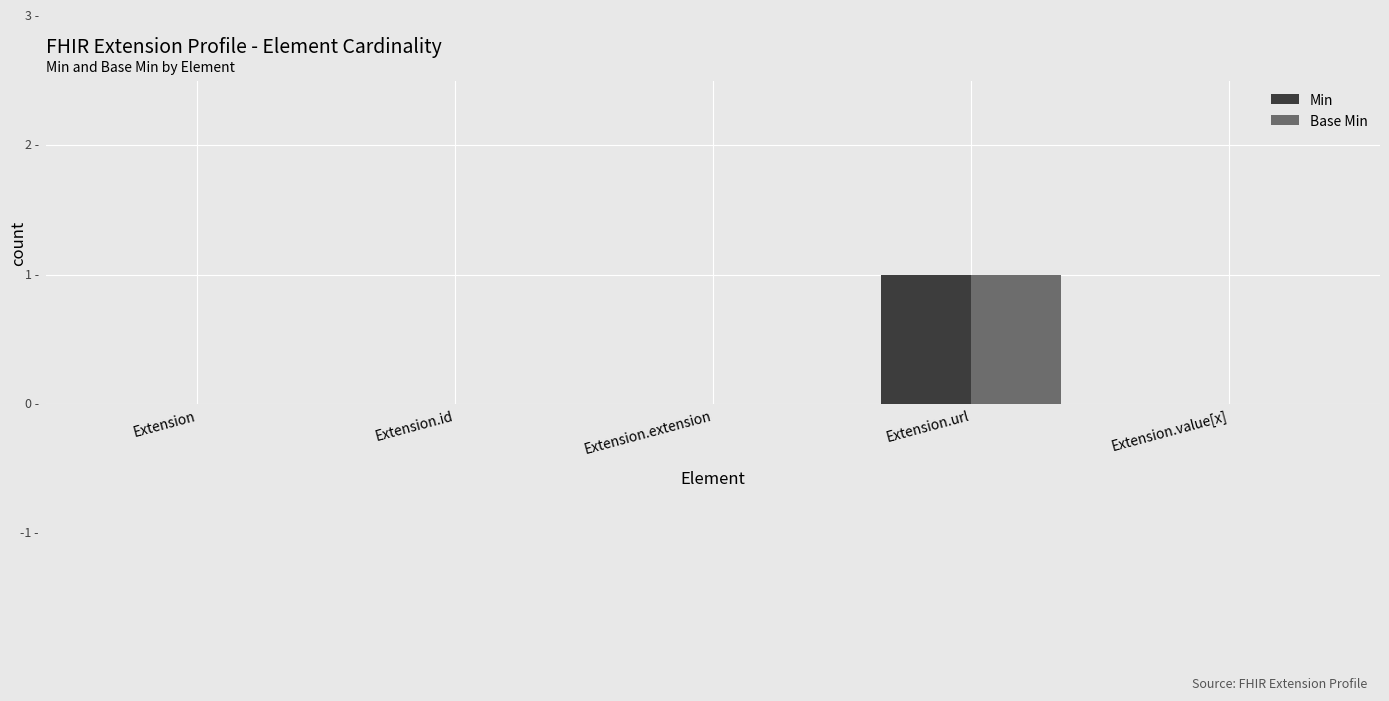

The Base Min series shows 0 at Extension.value[x]. True or false?

True